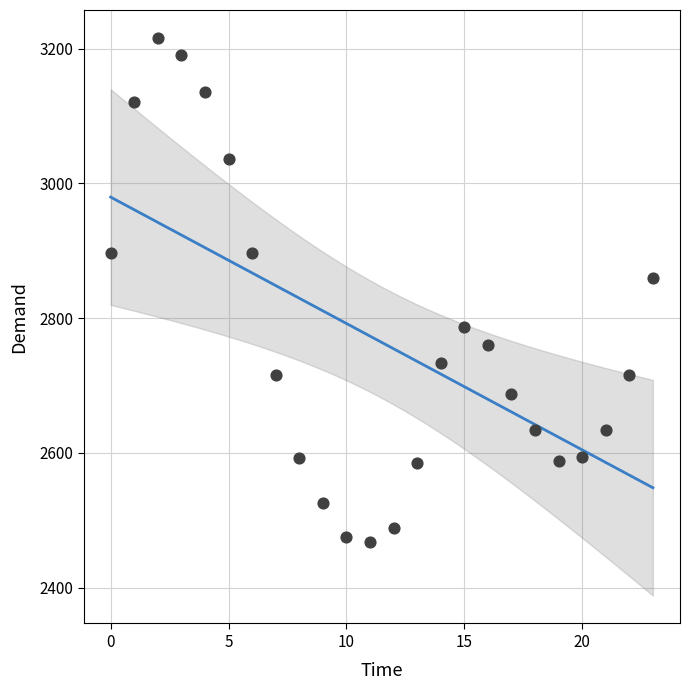

What Y value in the scatter plot is closest to 2842?

2859